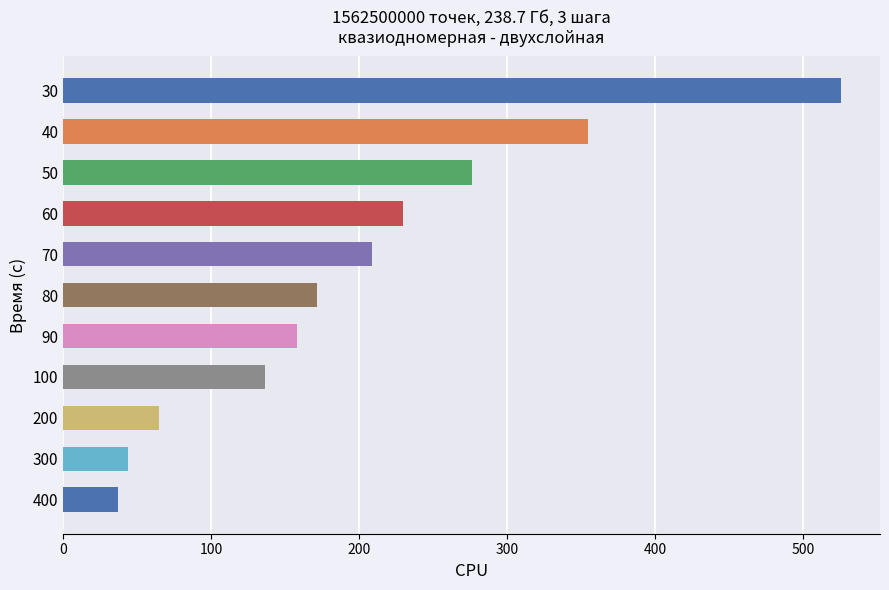

What is the value of the 7th bar from the top?

158.2